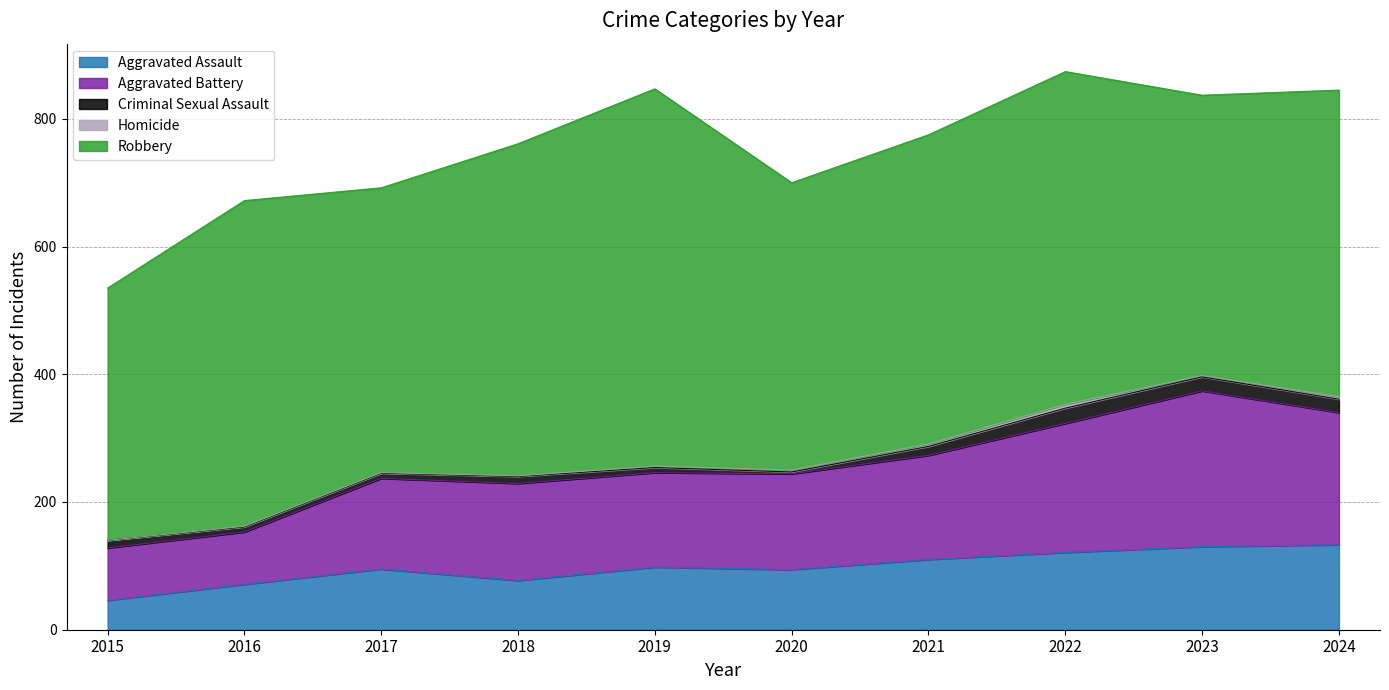

Reading left to right, what are all the values shown in this chart?

Aggravated Assault: 2015=46	2016=71	2017=95	2018=77	2019=98	2020=94	2021=110	2022=121	2023=130	2024=133
Aggravated Battery: 2015=82	2016=82	2017=142	2018=152	2019=148	2020=150	2021=163	2022=202	2023=244	2024=207
Criminal Sexual Assault: 2015=12	2016=8	2017=8	2018=11	2019=8	2020=3	2021=14	2022=24	2023=22	2024=21
Homicide: 2015=0	2016=1	2017=1	2018=1	2019=2	2020=3	2021=4	2022=6	2023=2	2024=4
Robbery: 2015=395	2016=510	2017=446	2018=520	2019=591	2020=450	2021=484	2022=521	2023=439	2024=480